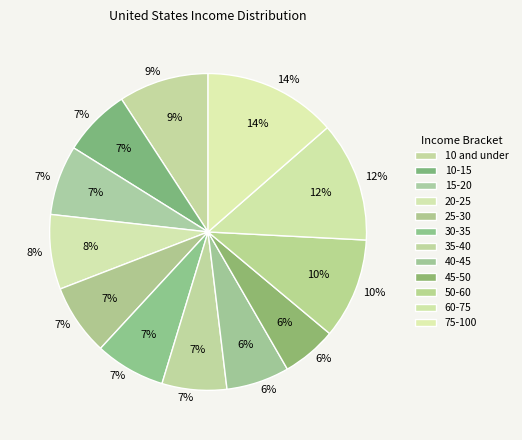

How many slices are in this pie chart?

12